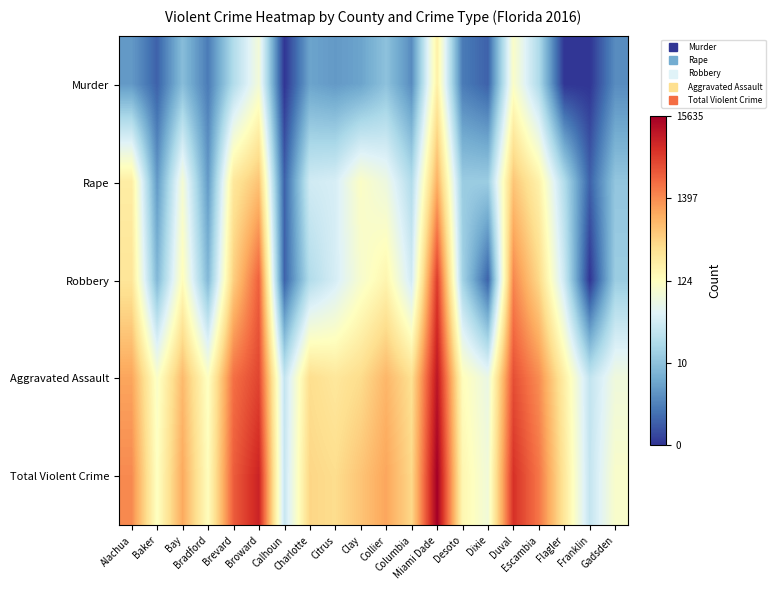

At which category is the sum across all series the highest?

Miami Dade